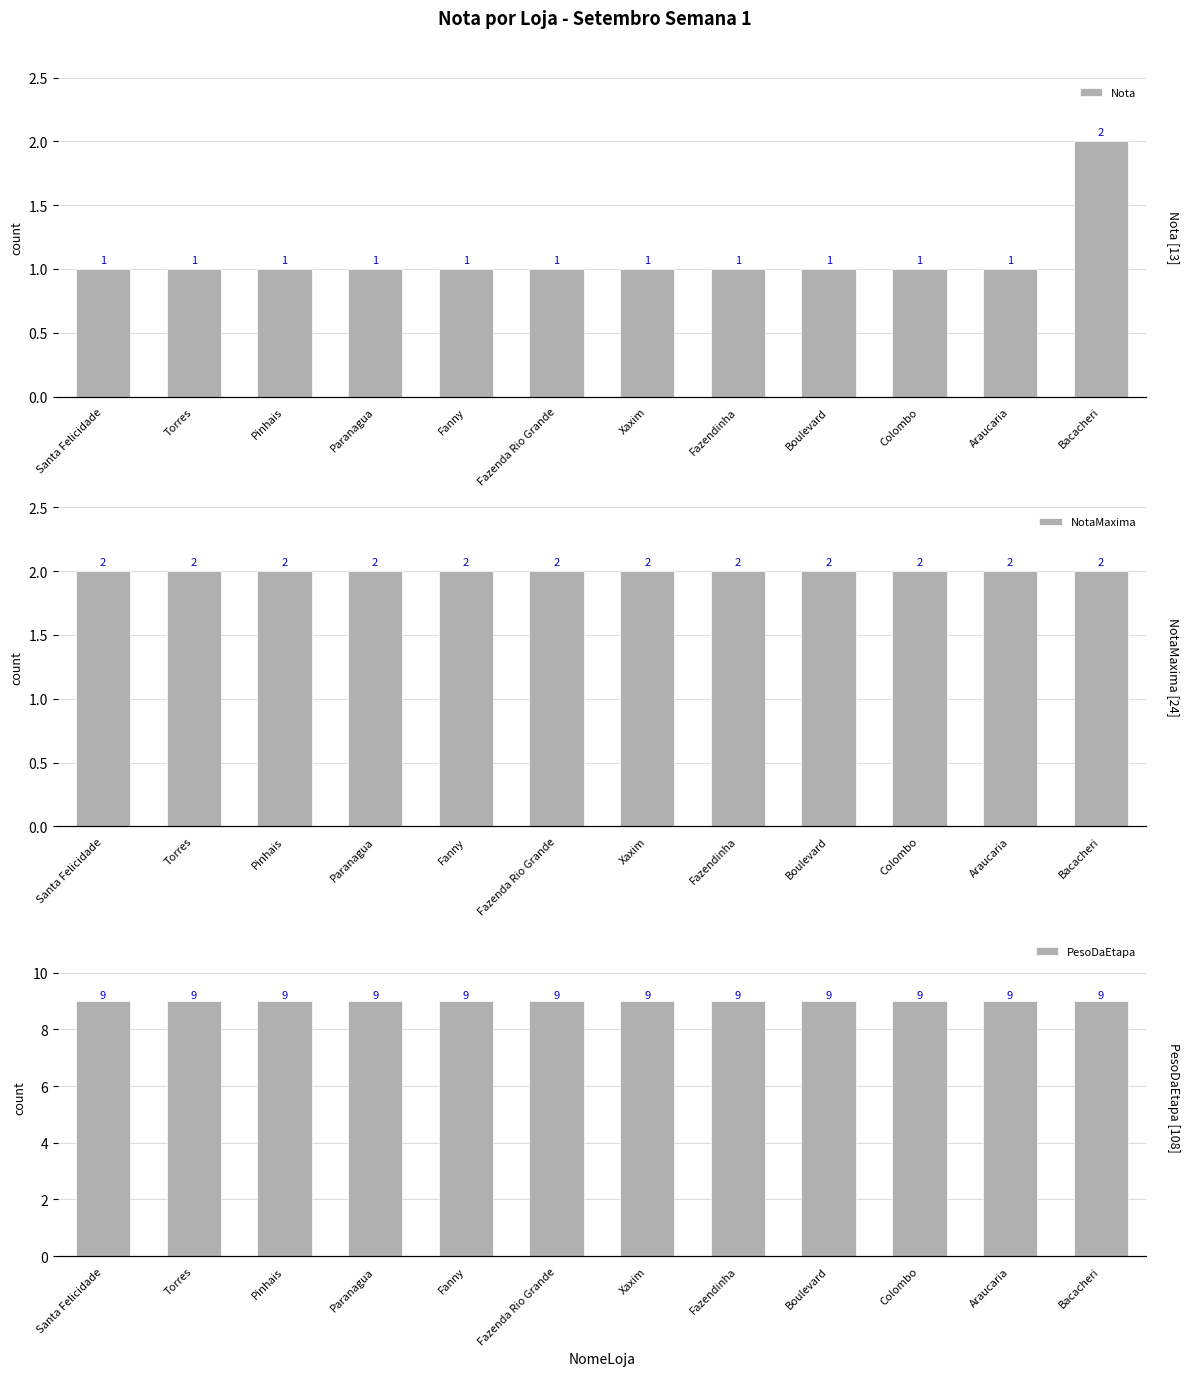

Is it true that Nota equals 1 at Pinhais?

True